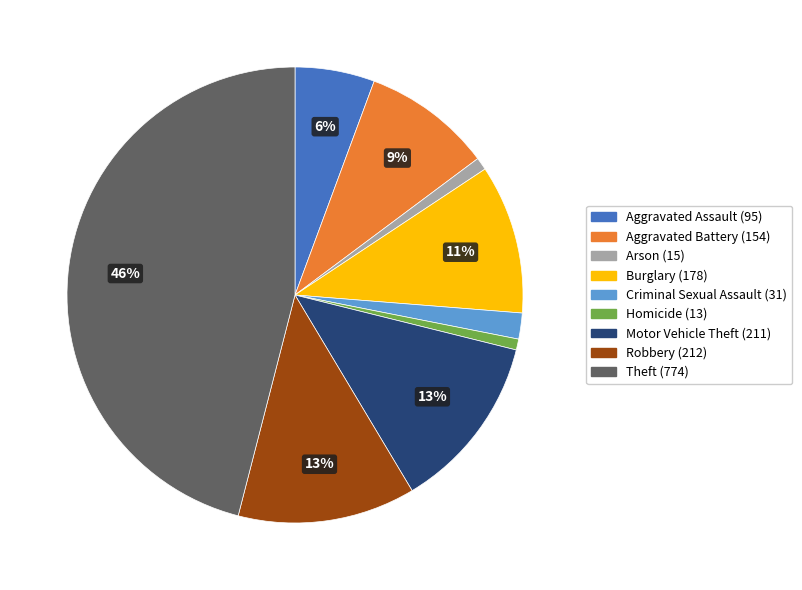

What percentage is the Criminal Sexual Assault slice, to the nearest percent?

2%